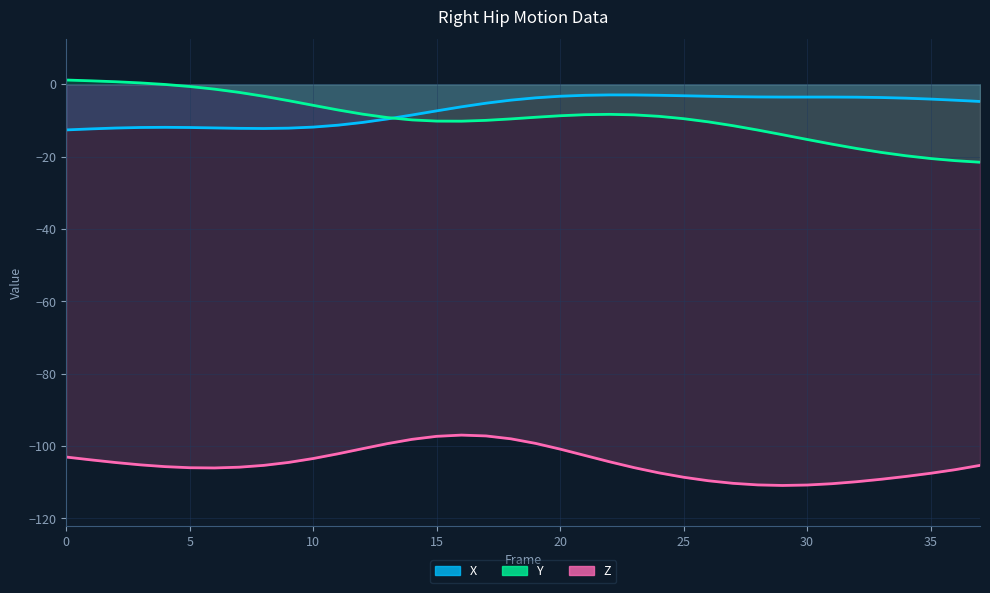

How many interior local valleys does the X series have?

2